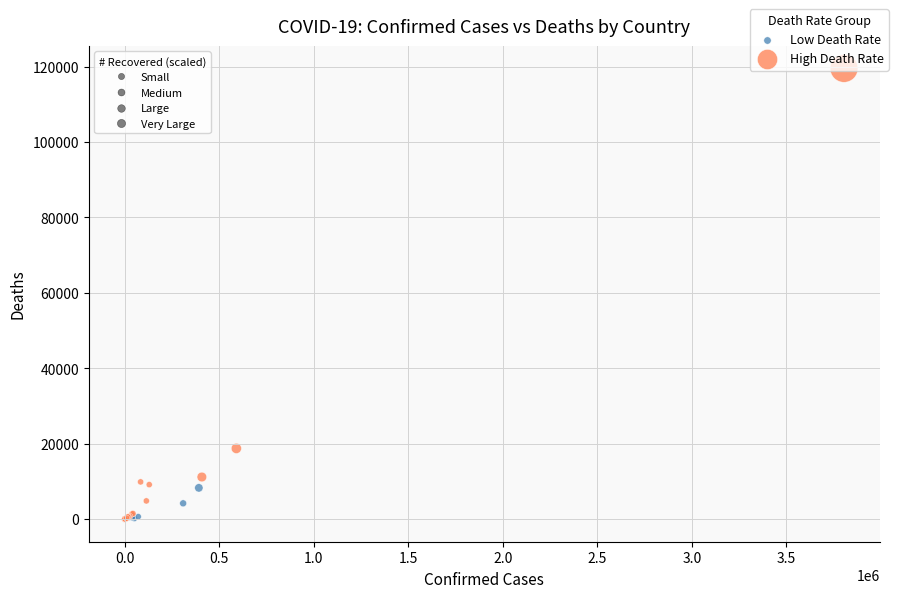

Which series contains the highest Y value?

High Death Rate